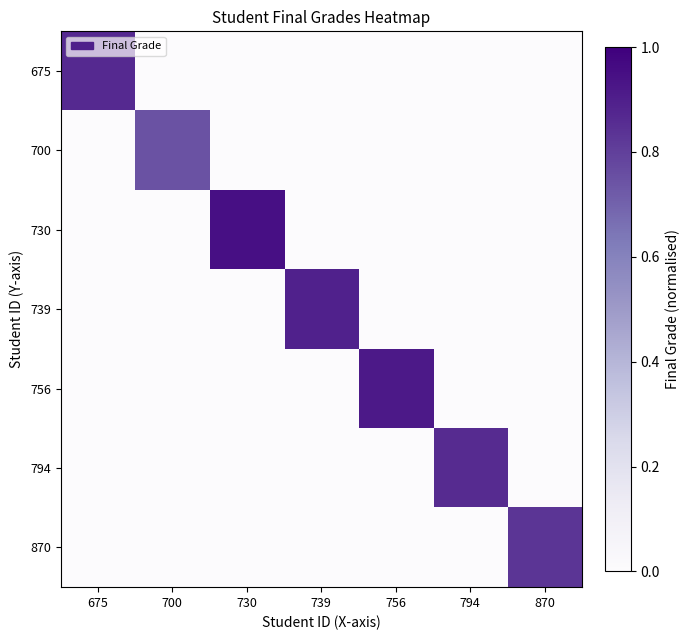

At how many categories does at least one series exceed 0?

7